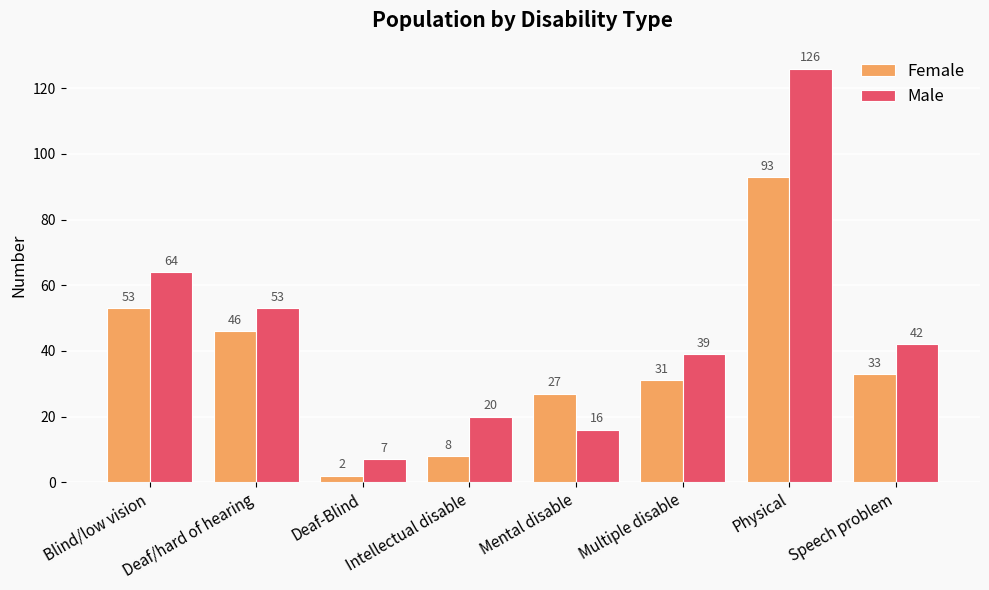

What is the difference between the highest and lowest values at Intellectual disable?

12